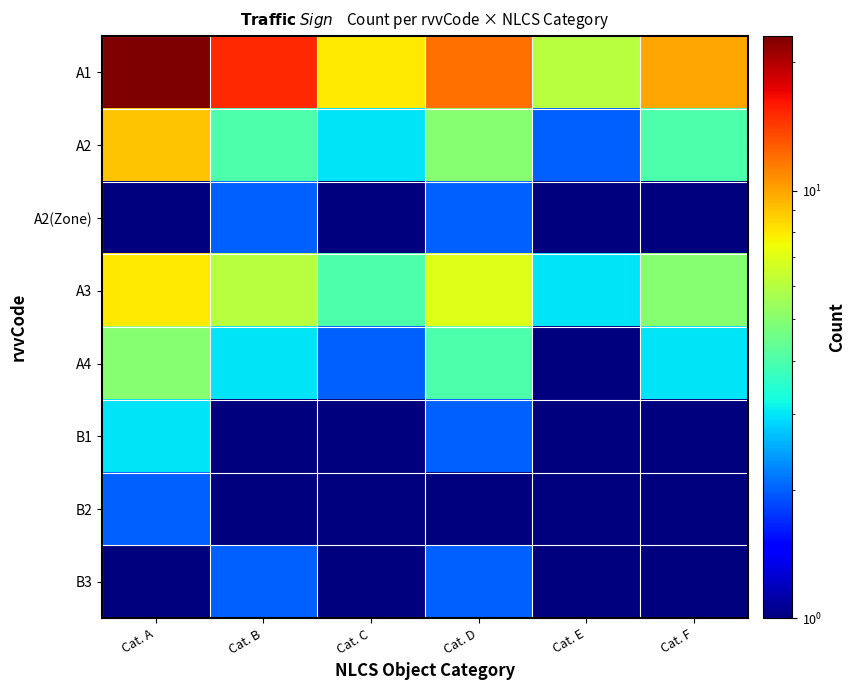

Count the number of categories in the chart.

6